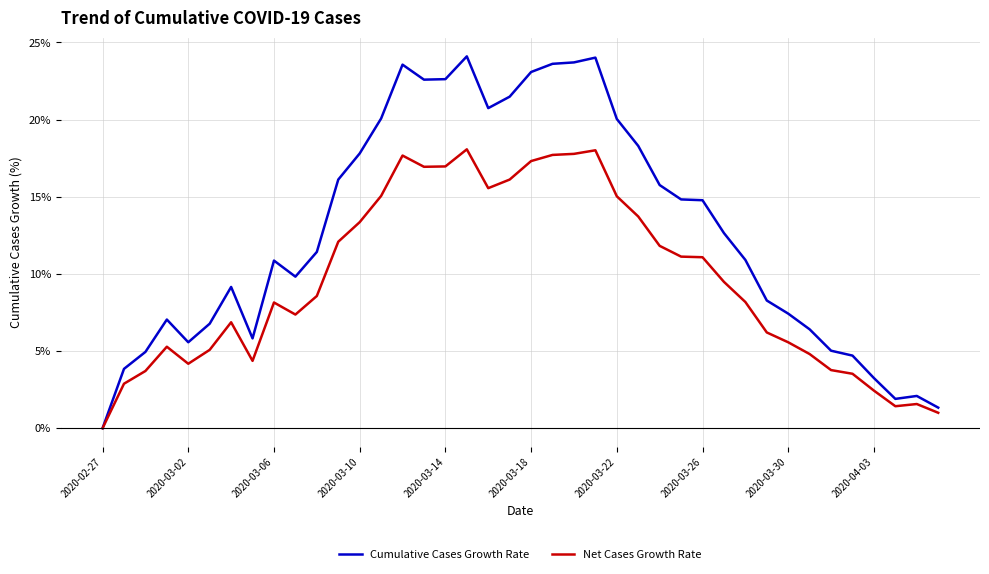

Which series has the largest range (max minus min)?

Cumulative Cases Growth Rate